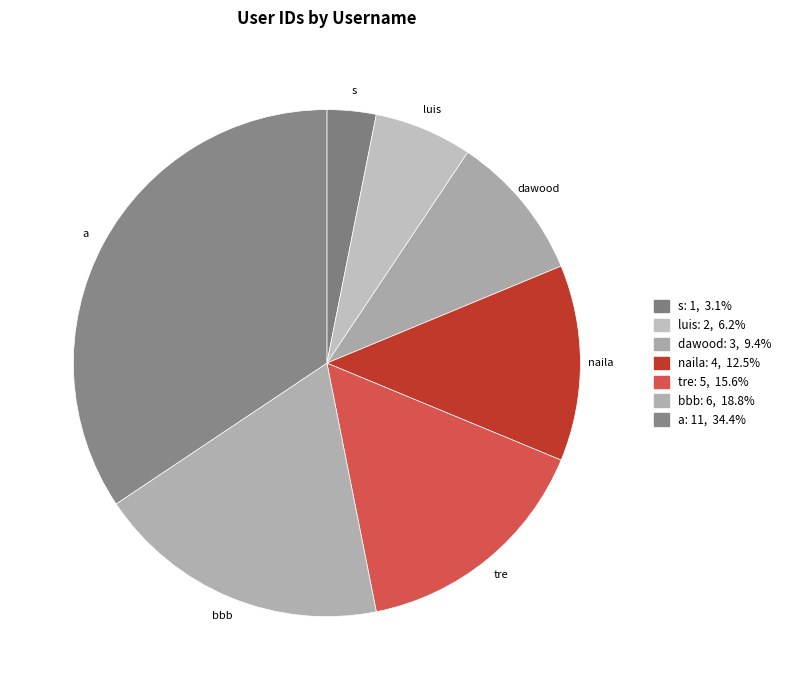

To the nearest percent, what percentage of the pie is luis?

6%